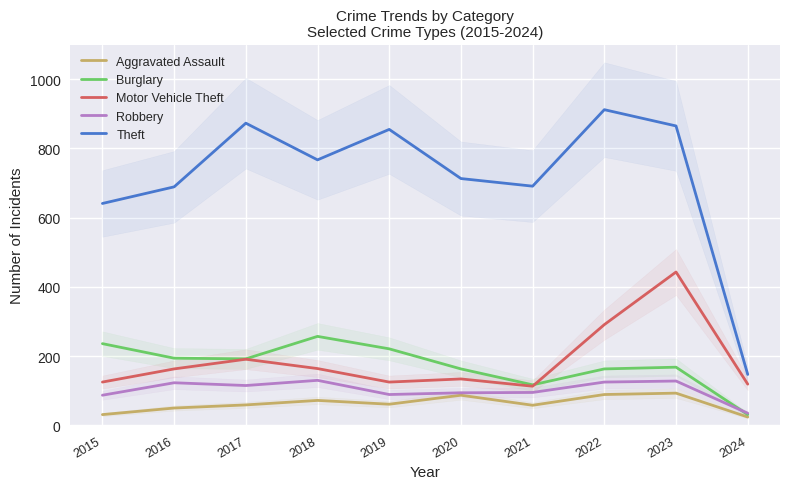

Reading left to right, transcribe all the data shown in this chart.

Aggravated Assault: 2015=31	2016=50	2017=59	2018=72	2019=61	2020=87	2021=58	2022=89	2023=93	2024=24
Burglary: 2015=236	2016=194	2017=192	2018=257	2019=221	2020=163	2021=117	2022=163	2023=168	2024=31
Motor Vehicle Theft: 2015=125	2016=163	2017=191	2018=164	2019=125	2020=134	2021=113	2022=291	2023=443	2024=119
Robbery: 2015=87	2016=123	2017=115	2018=130	2019=89	2020=94	2021=95	2022=125	2023=128	2024=35
Theft: 2015=641	2016=689	2017=873	2018=767	2019=855	2020=713	2021=691	2022=912	2023=865	2024=147